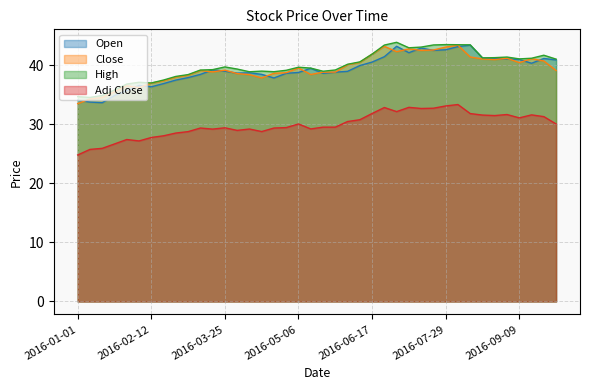

Which series changed the most between 2016-01-08 and 2016-01-22?

High